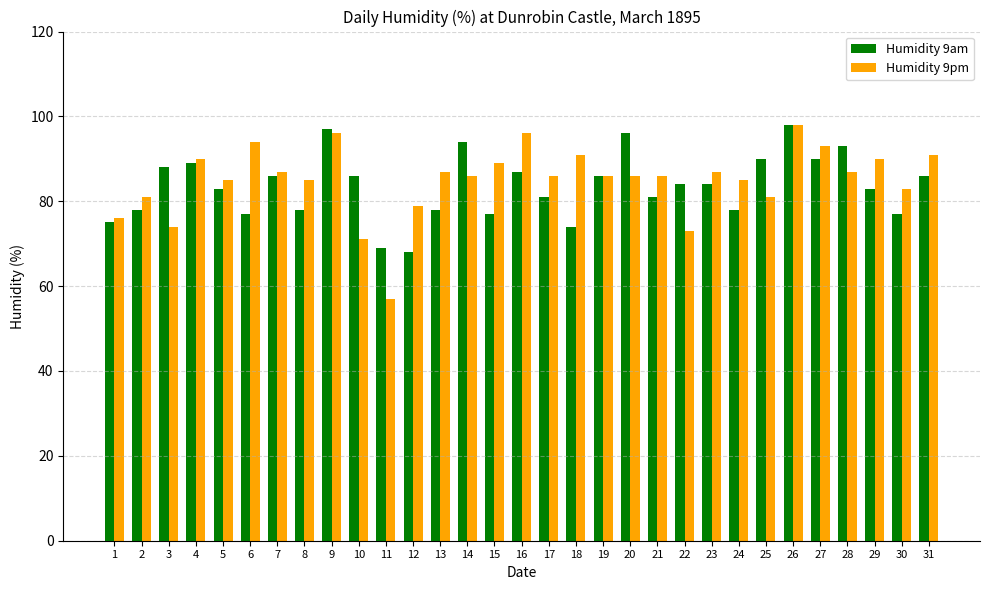

At which label does Humidity 9pm first exceed 86?

4